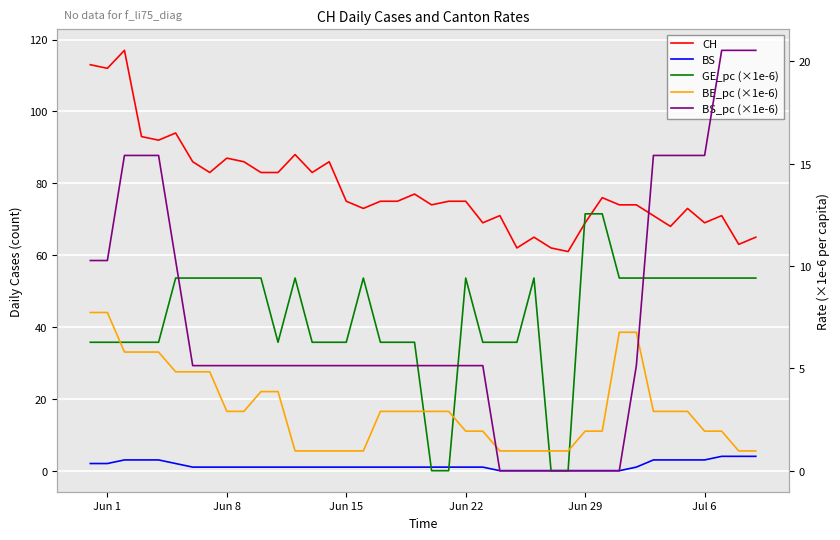

The CH series shows 112.3 at 9. True or false?

False